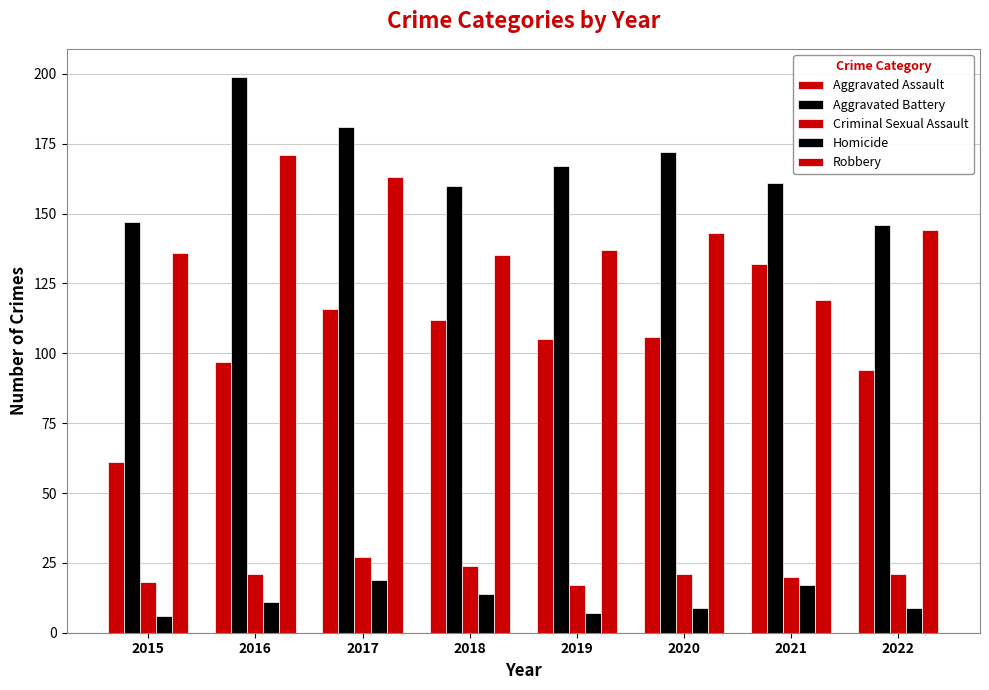

Rank the categories by Homicide value from lowest to highest.

2015, 2019, 2020, 2022, 2016, 2018, 2021, 2017